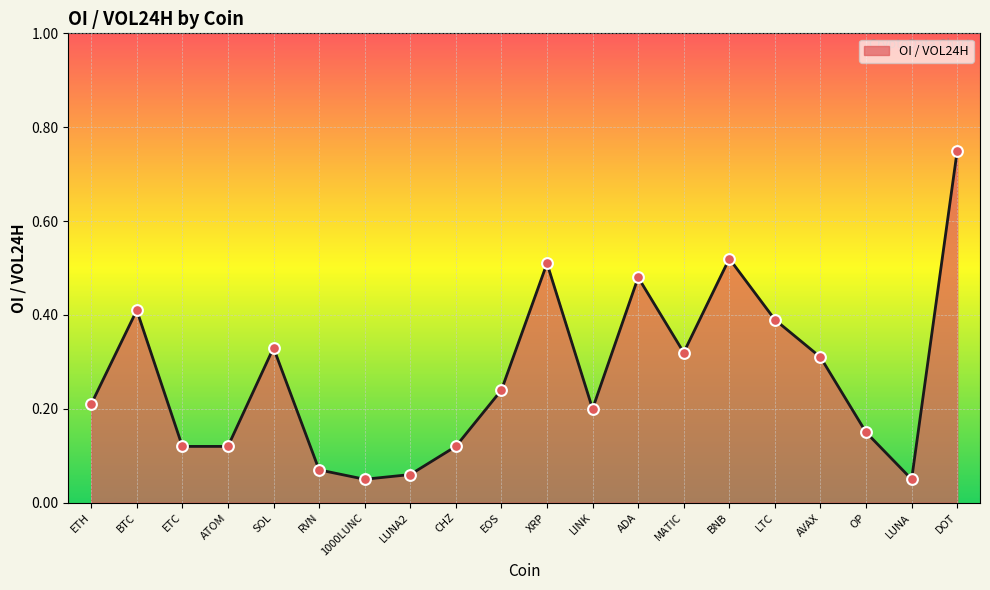

Which has a higher value, ATOM or EOS?

EOS